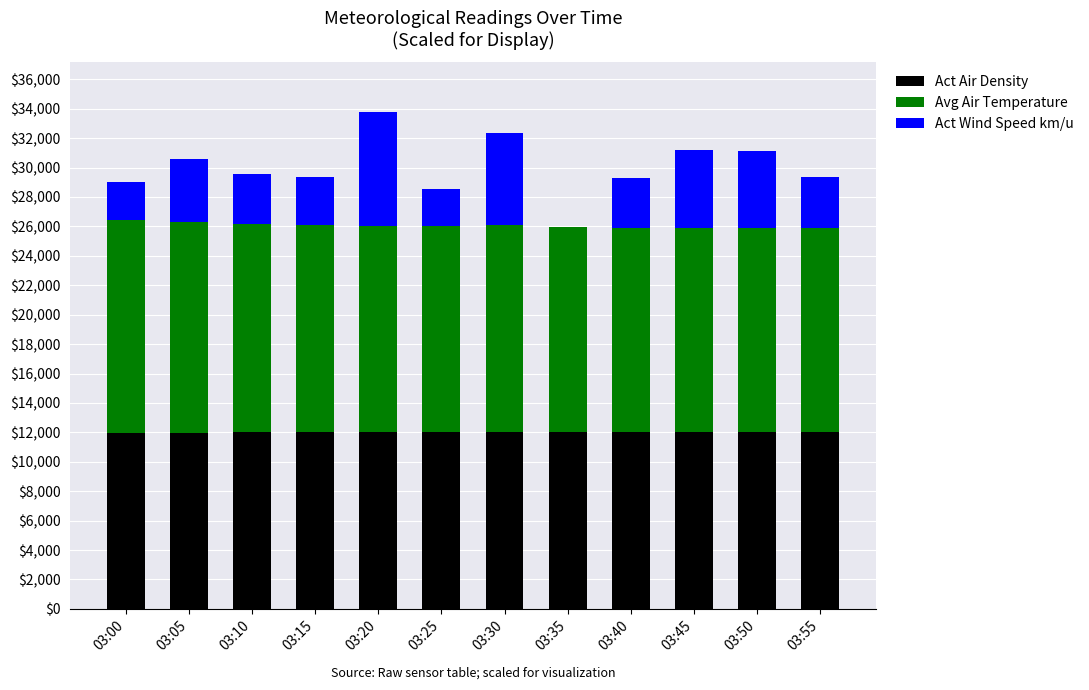

What is the highest value of the Act Air Density series?

12008.8